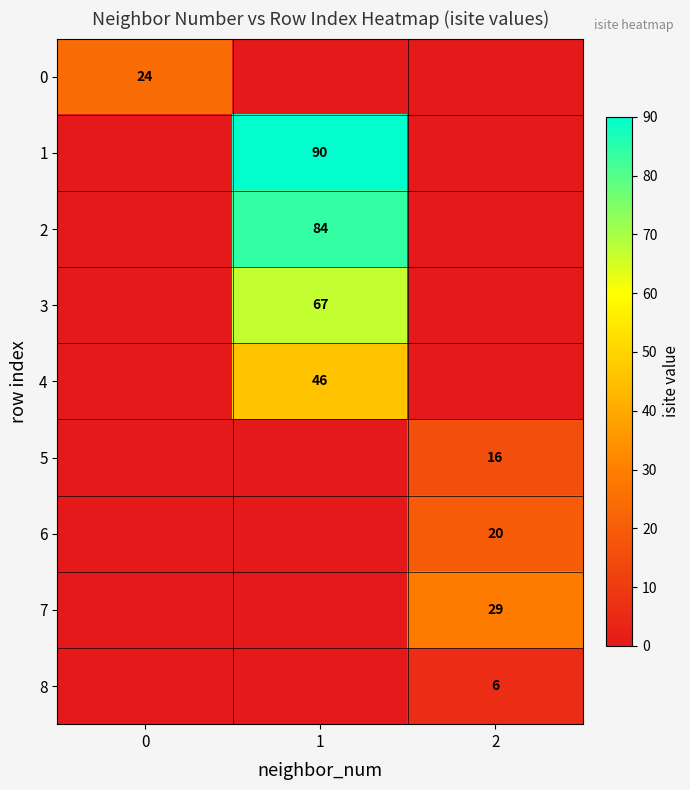

True or false: 0 has a value of 24 at 0.

True